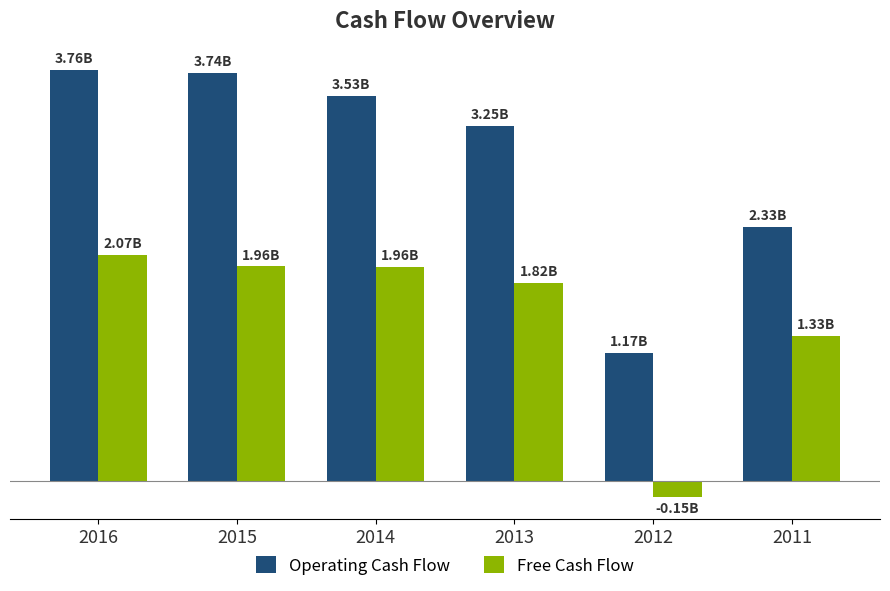

Reading left to right, transcribe all the data shown in this chart.

Operating Cash Flow: 2016=3764300000	2015=3740300000	2014=3525900000	2013=3254300000	2012=1167700000	2011=2326300000
Free Cash Flow: 2016=2065400000	2015=1963600000	2014=1958100000	2013=1815700000	2012=-153800000	2011=1328900000